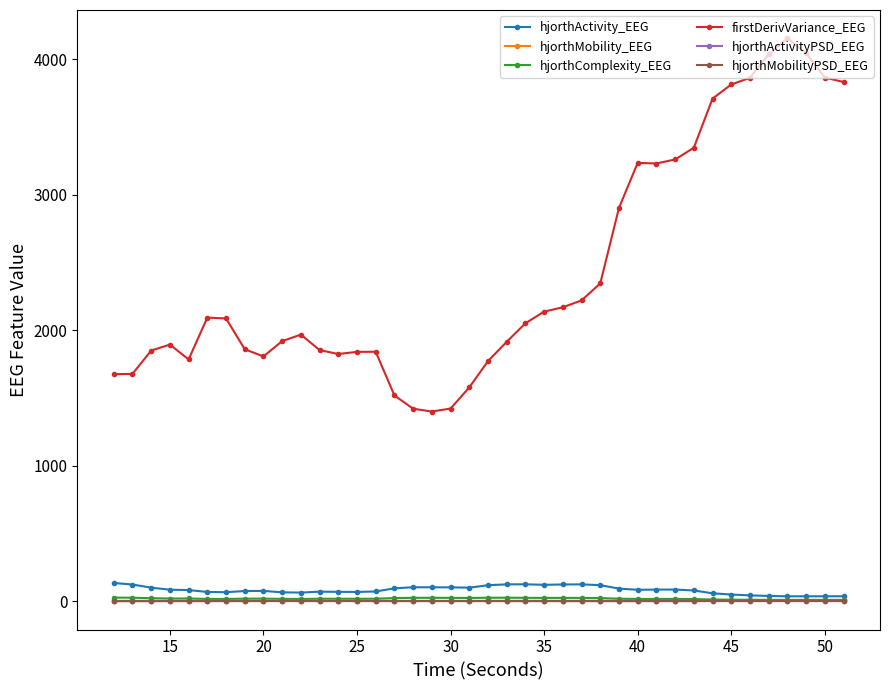

How many data points in hjorthActivity_EEG are above 85?

20